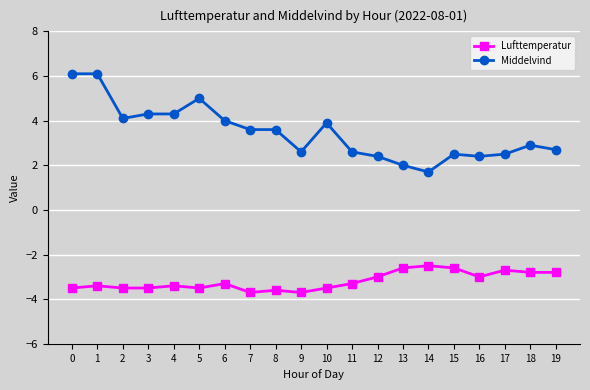

What is the value of the Middelvind point at the 19th from the left?

2.9